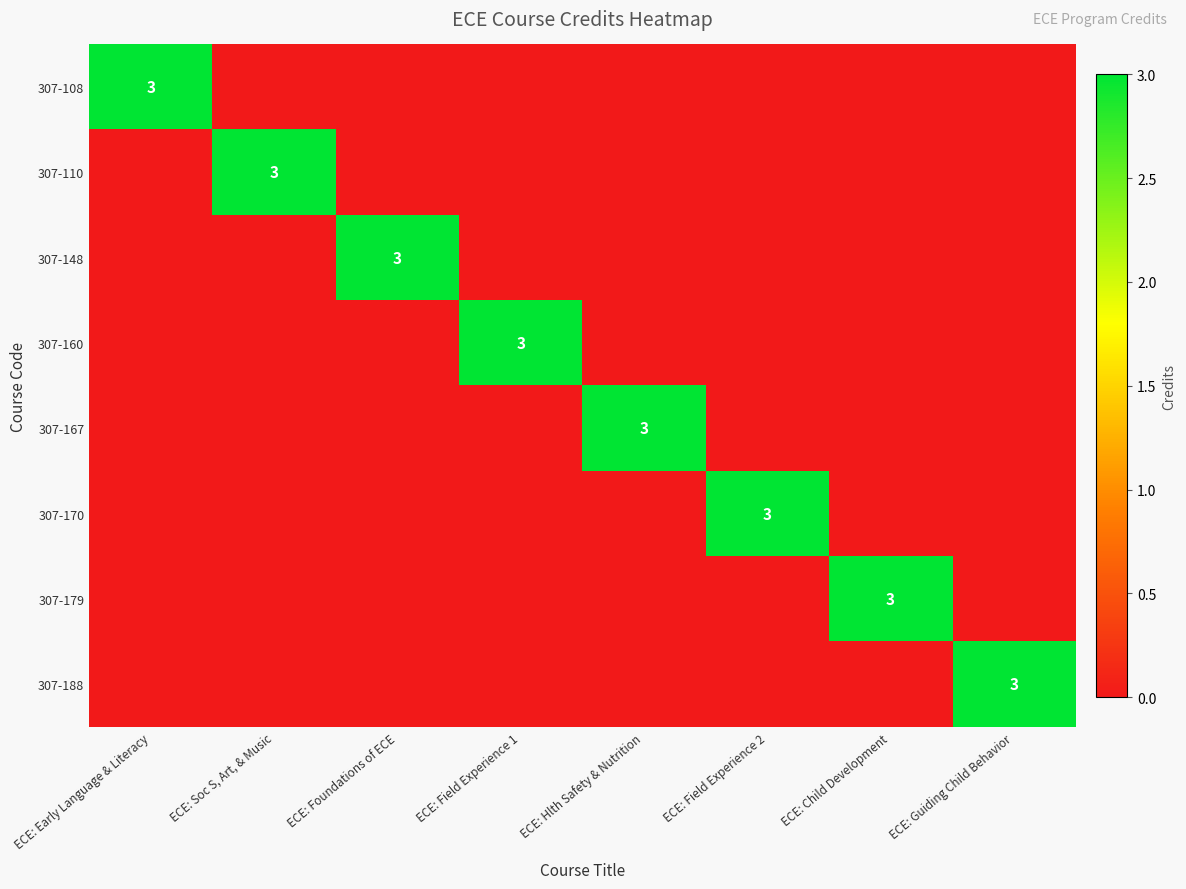

The value of 307-179 at ECE: Field Experience 2 is 0. True or false?

True